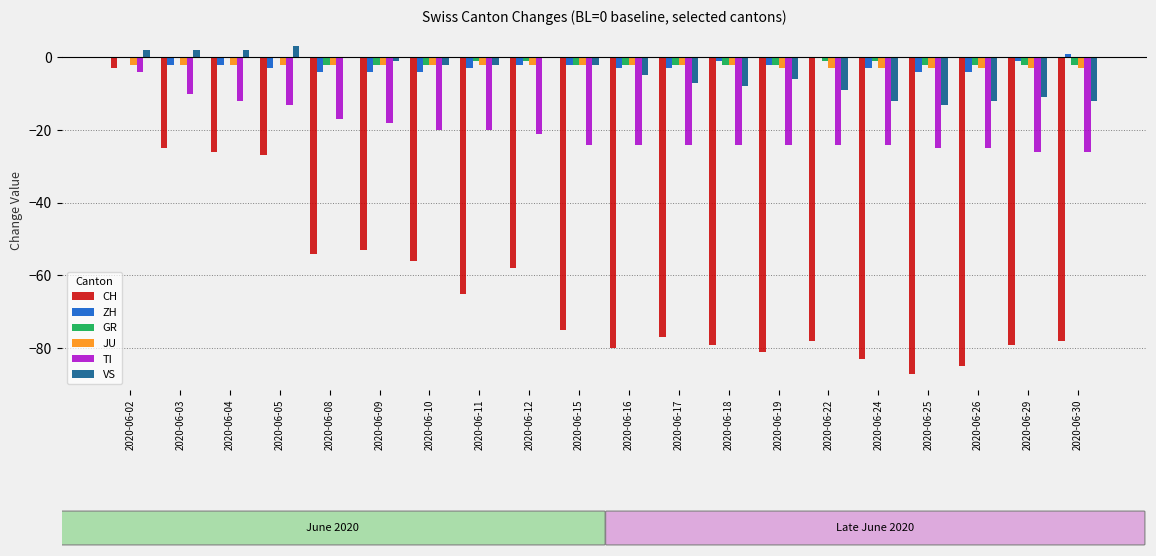

What is the sum of all VS values?

-93